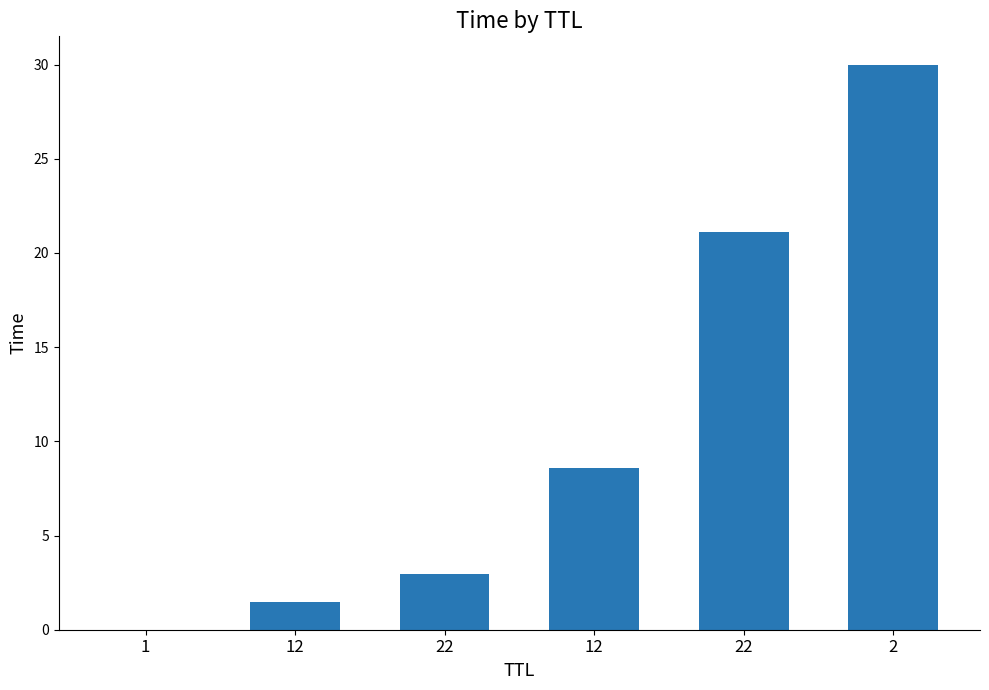

What is the difference between the second highest and second lowest values?

19.7